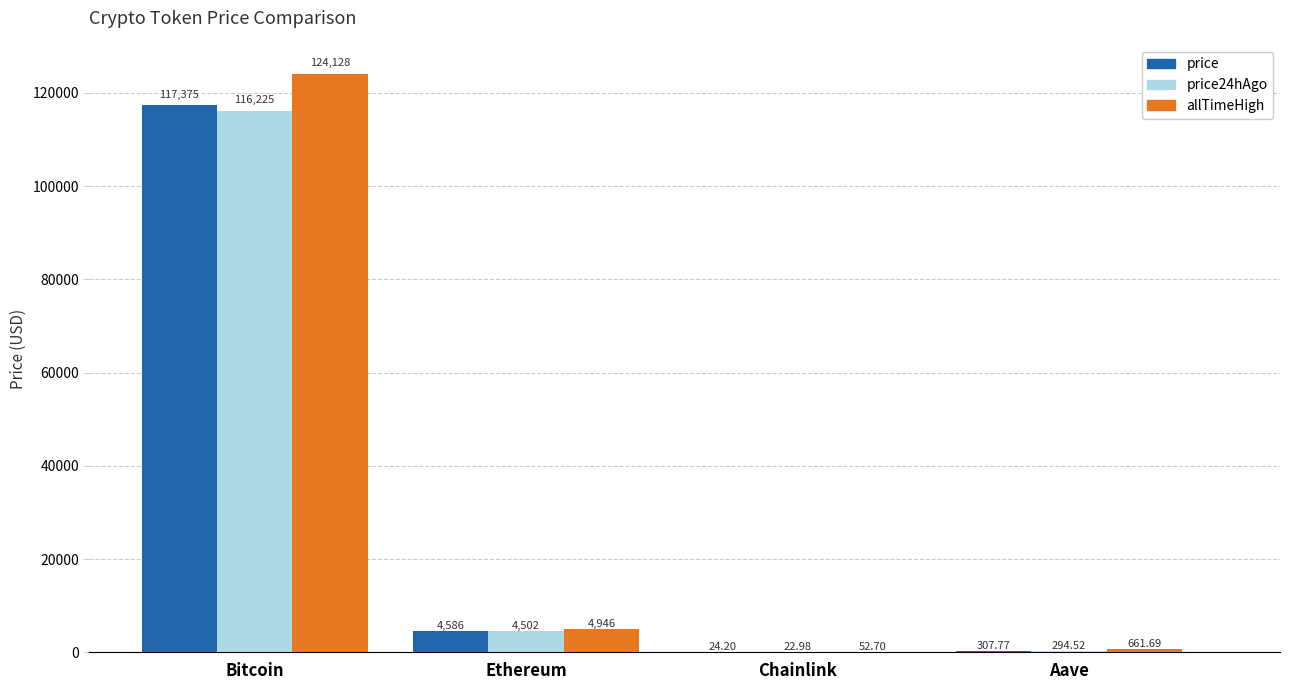

Reading right to left, what are all the values shown in this chart?

price: Aave=307.8	Chainlink=24.2	Ethereum=4585.8	Bitcoin=117375.0
price24hAgo: Aave=294.5	Chainlink=23.0	Ethereum=4502.2	Bitcoin=116225.0
allTimeHigh: Aave=661.7	Chainlink=52.7	Ethereum=4946.1	Bitcoin=124128.0